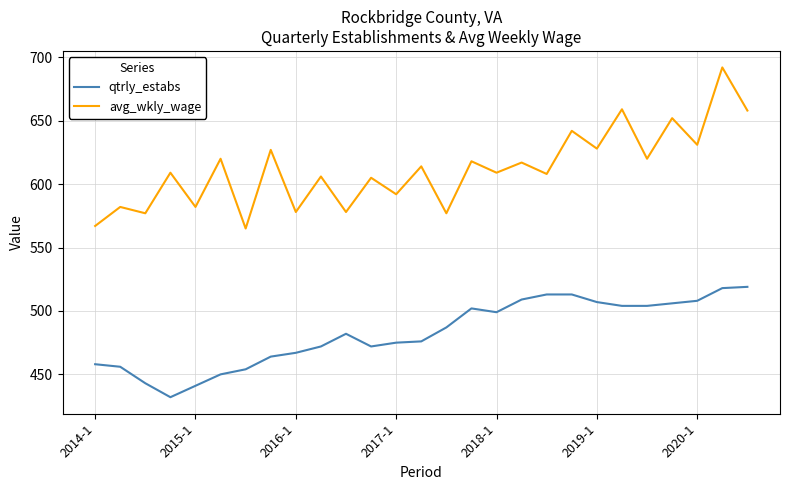

True or false: qtrly_estabs and avg_wkly_wage cross at least once.

False